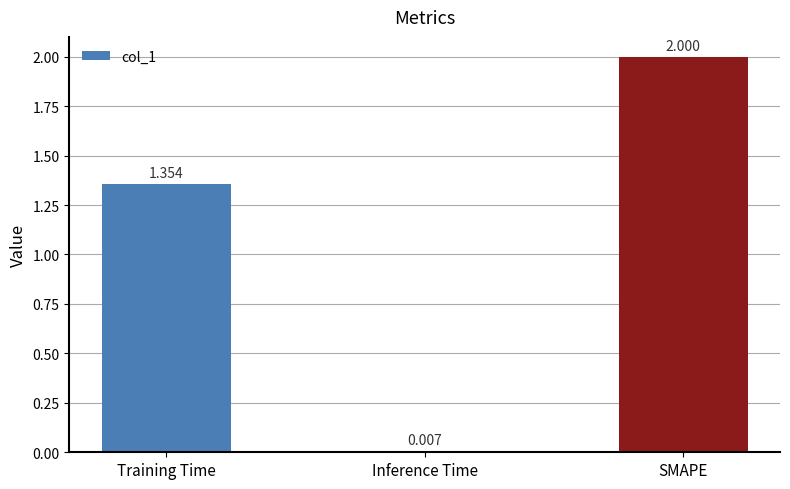

How many values are below 1?

1